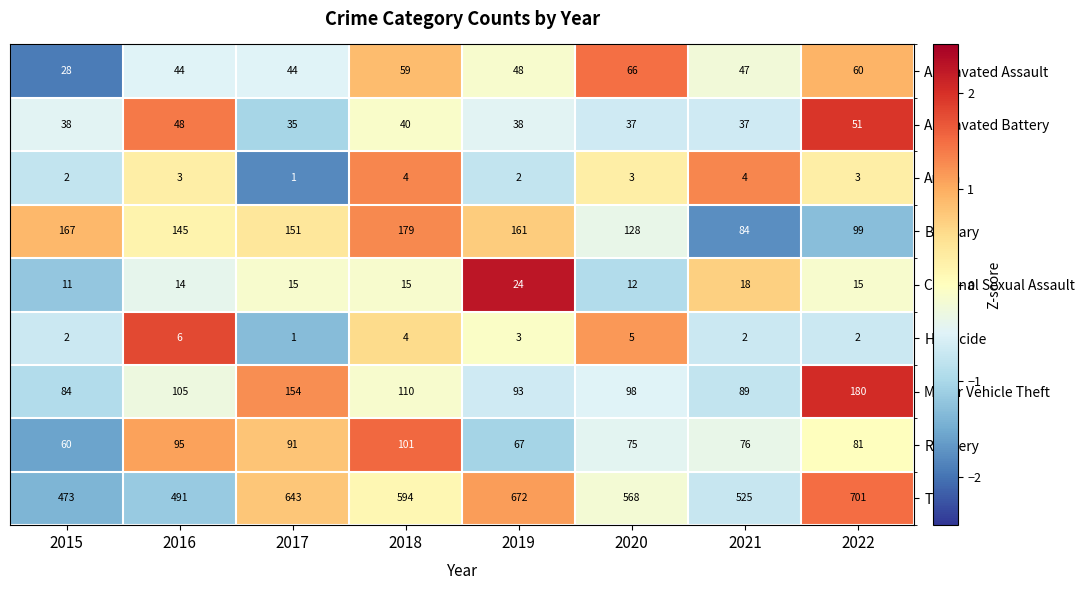

How many data points in Aggravated Assault are less than 48?

4